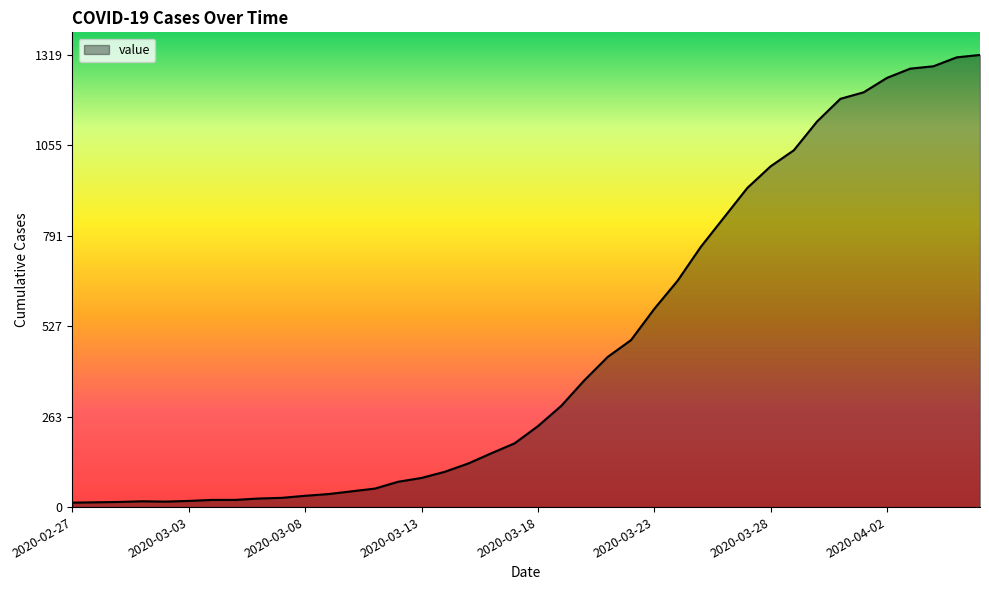

What is the greatest value displayed?

1319